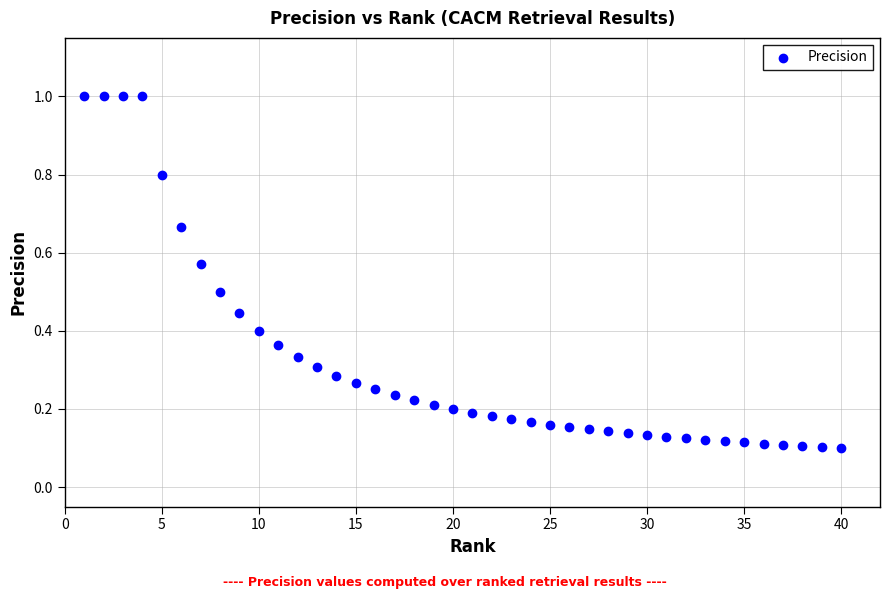

What is the range of Y values (max minus min)?

0.9